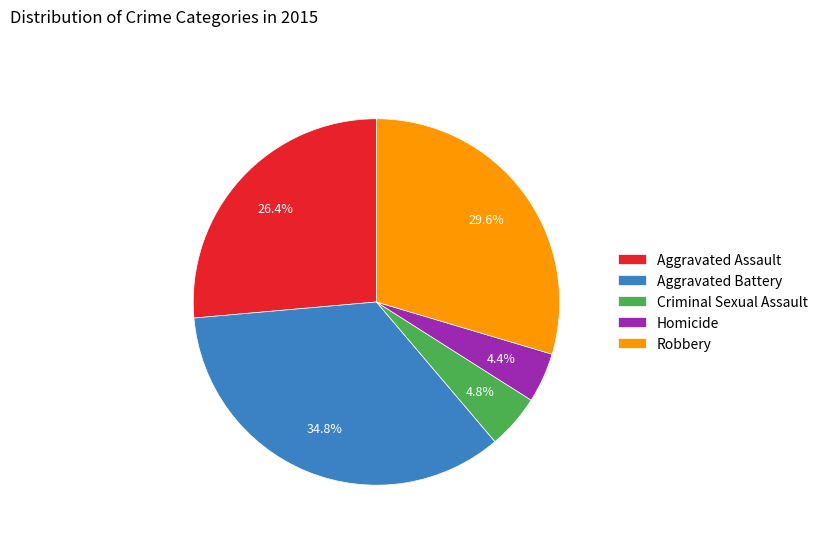

What is the largest slice in the pie chart?

Aggravated Battery